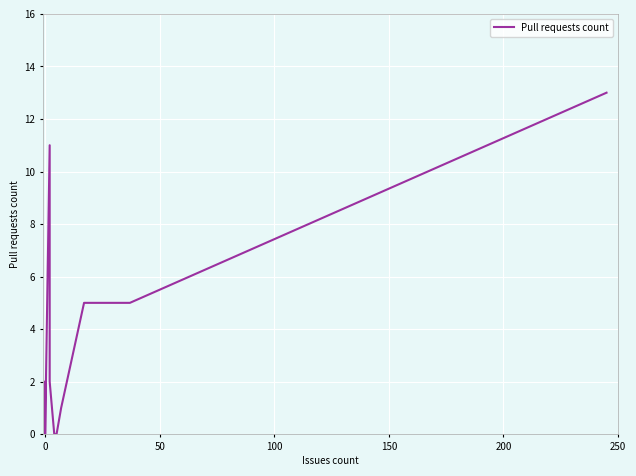

What is the average value?

4